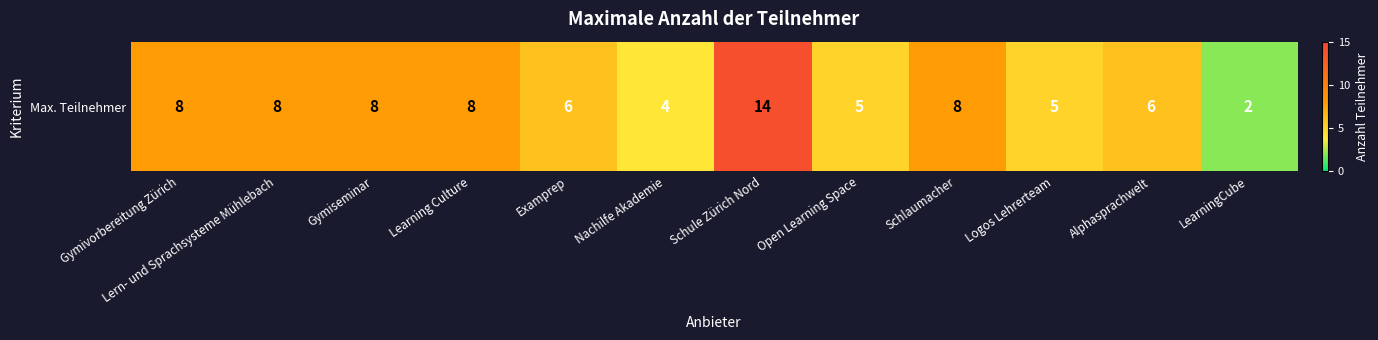

What is the maximum value shown in the chart?

14